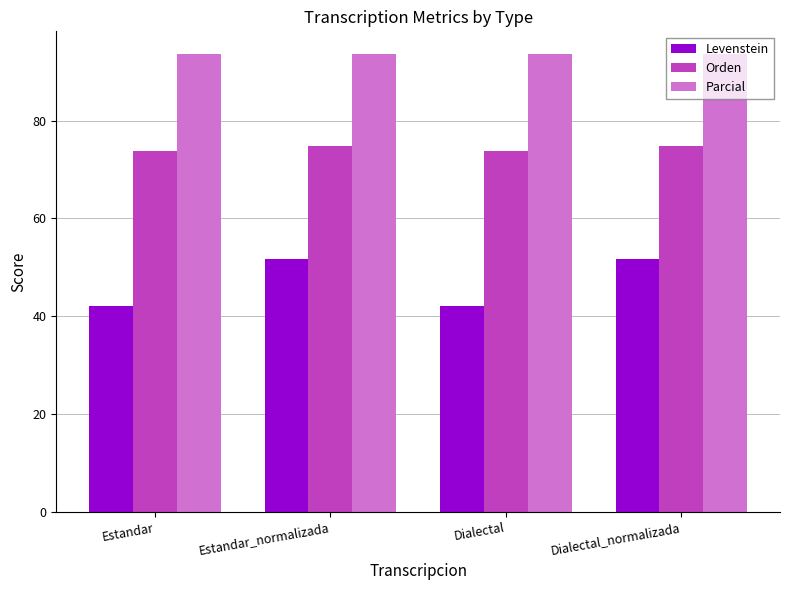

What is the value of the Levenstein bar at the 1st from the left?

42.0